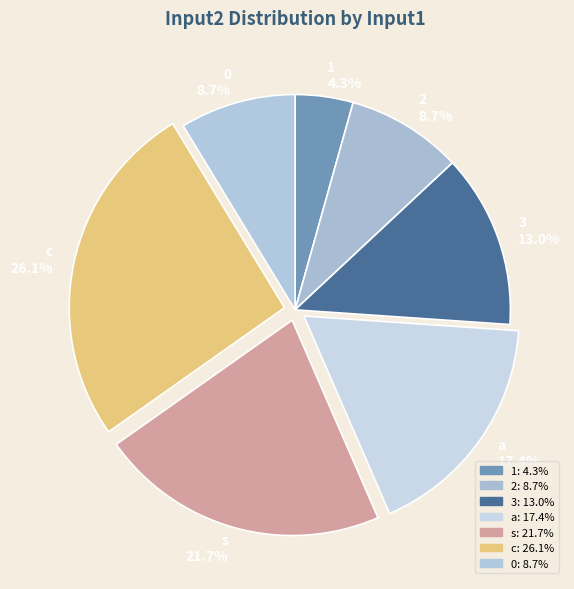

Which has a higher value, 0 or c?

c